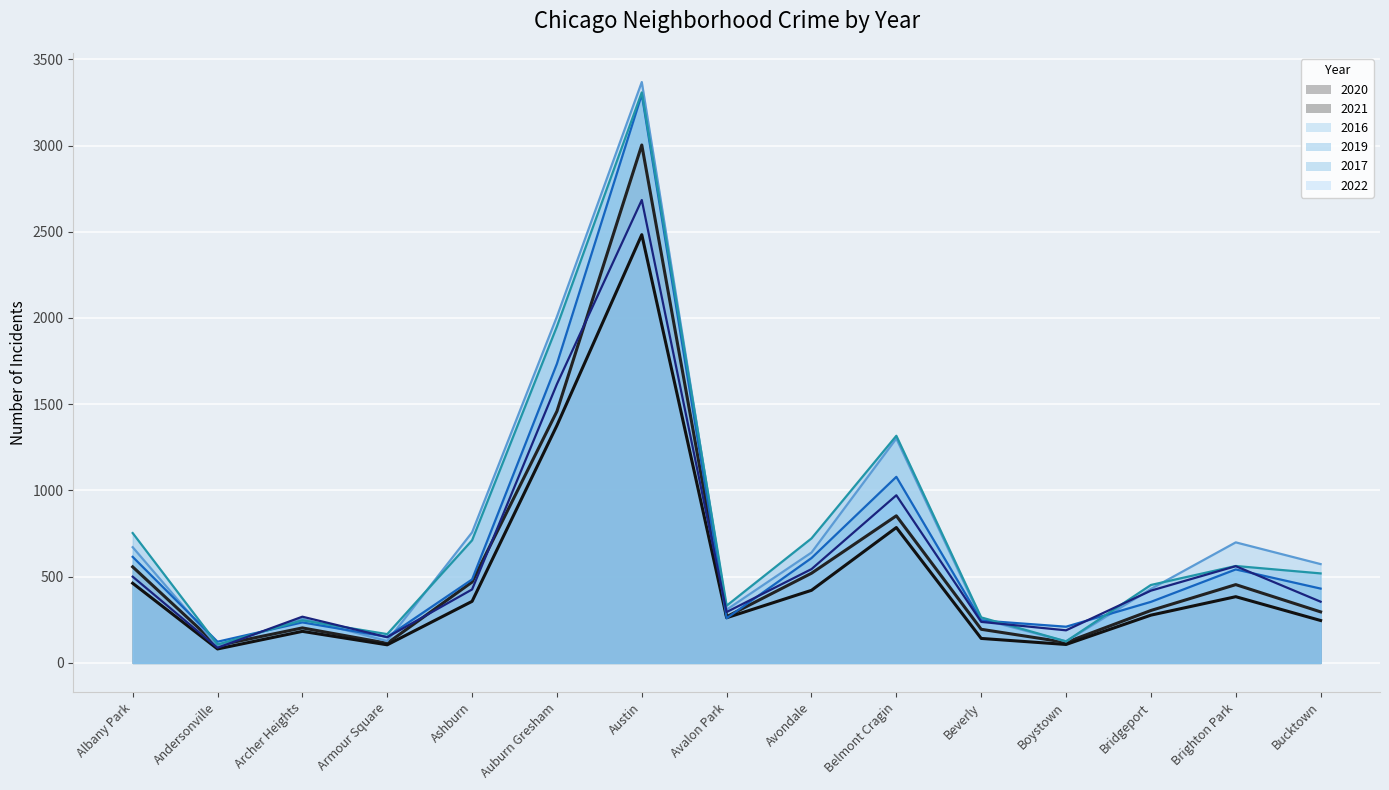

How many intersections are there between 2019 and 2021?

2